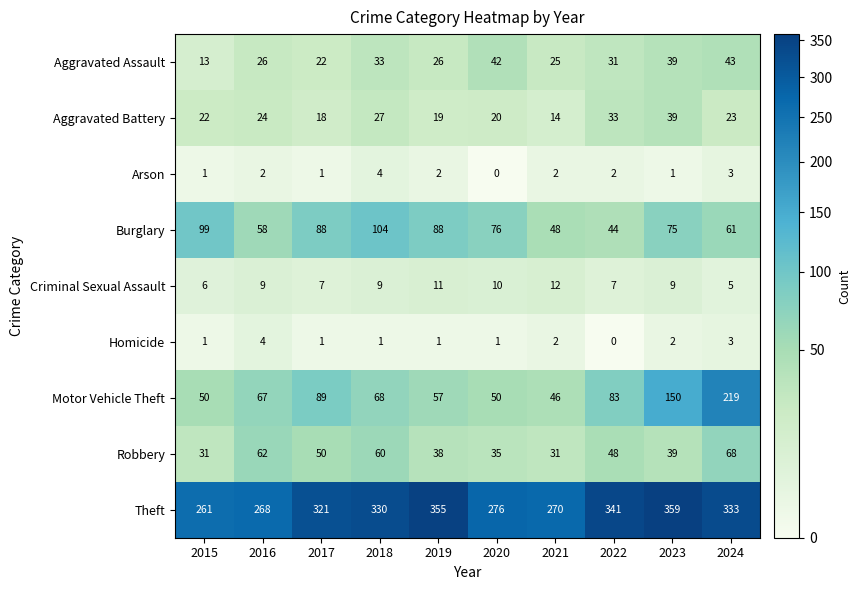

Is it true that Homicide equals 6 at 2016?

False